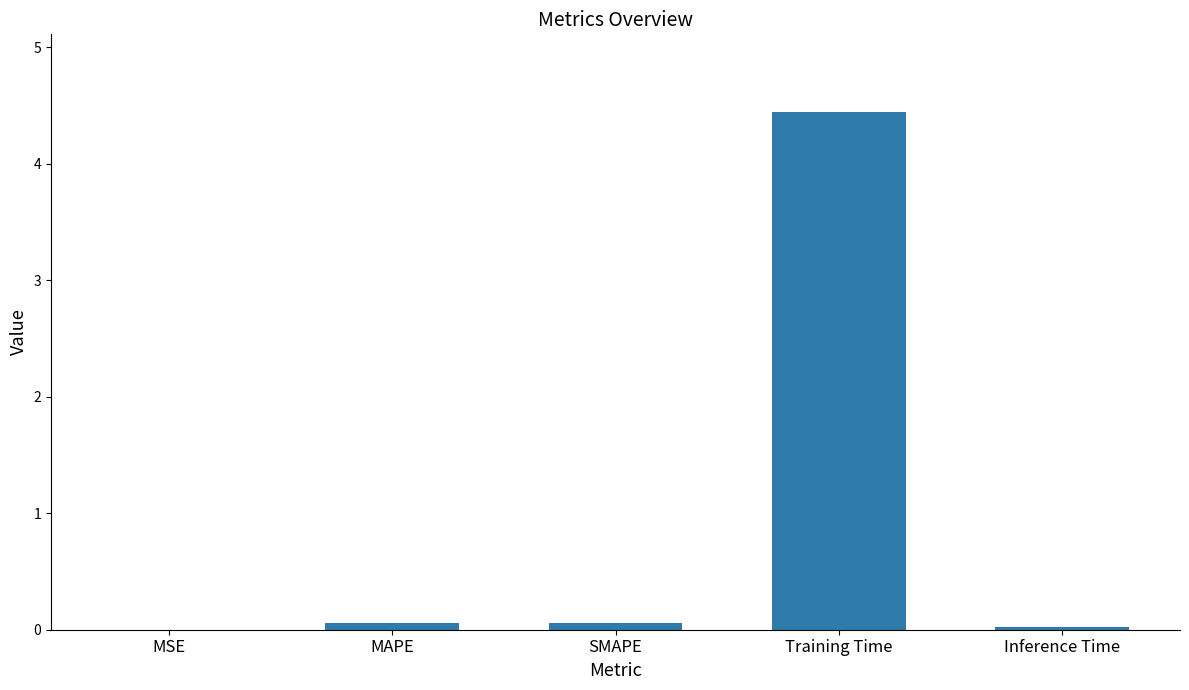

What is the sum of all values?

4.6